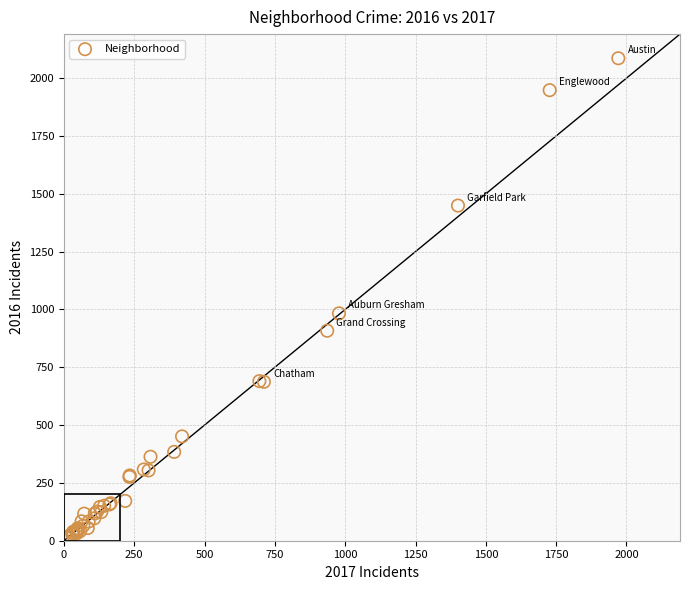

What Y value in the scatter plot is closest to 1048?

983